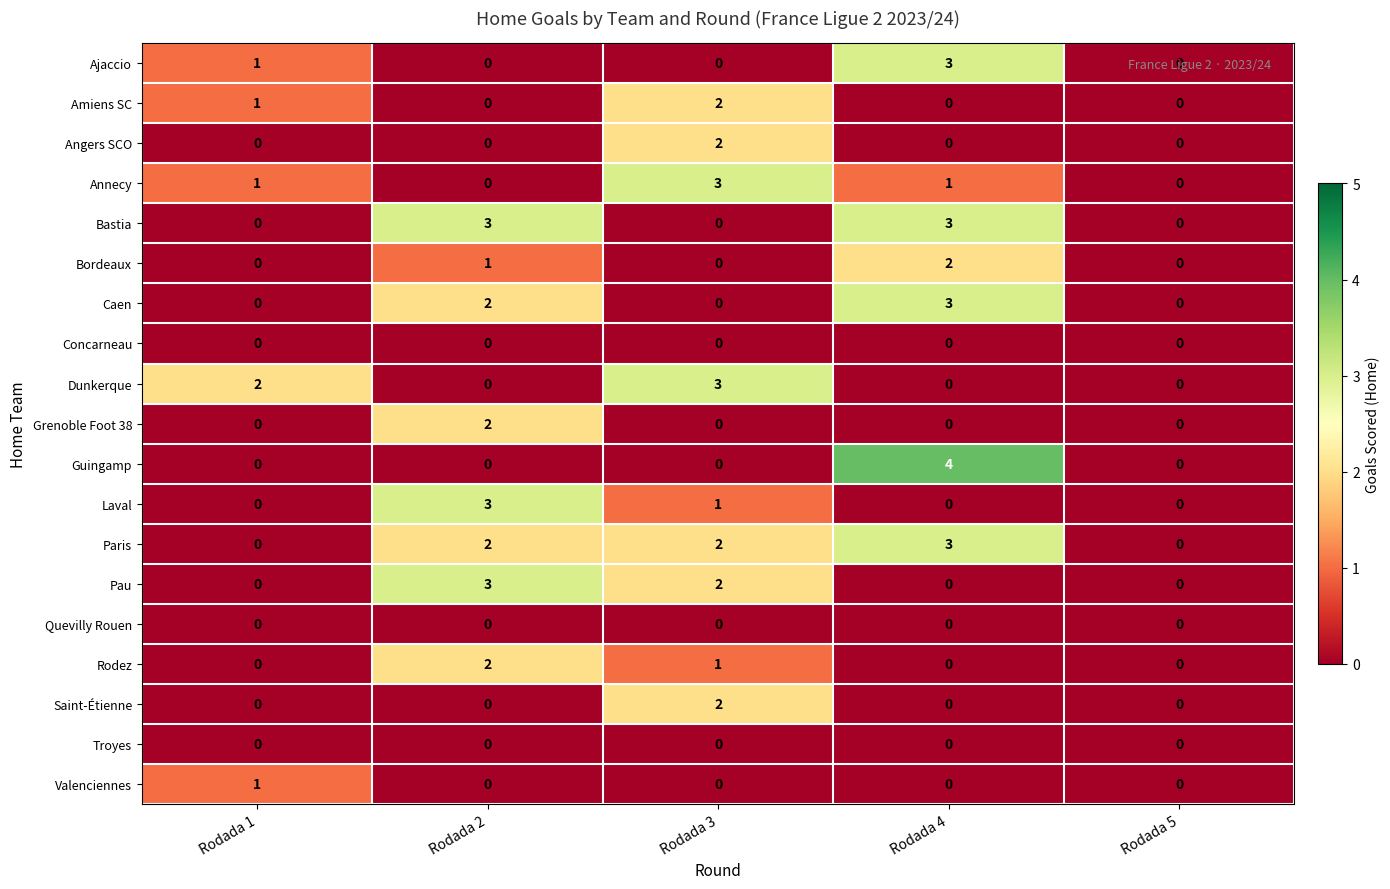

At which category is the sum across all series the highest?

Rodada 4